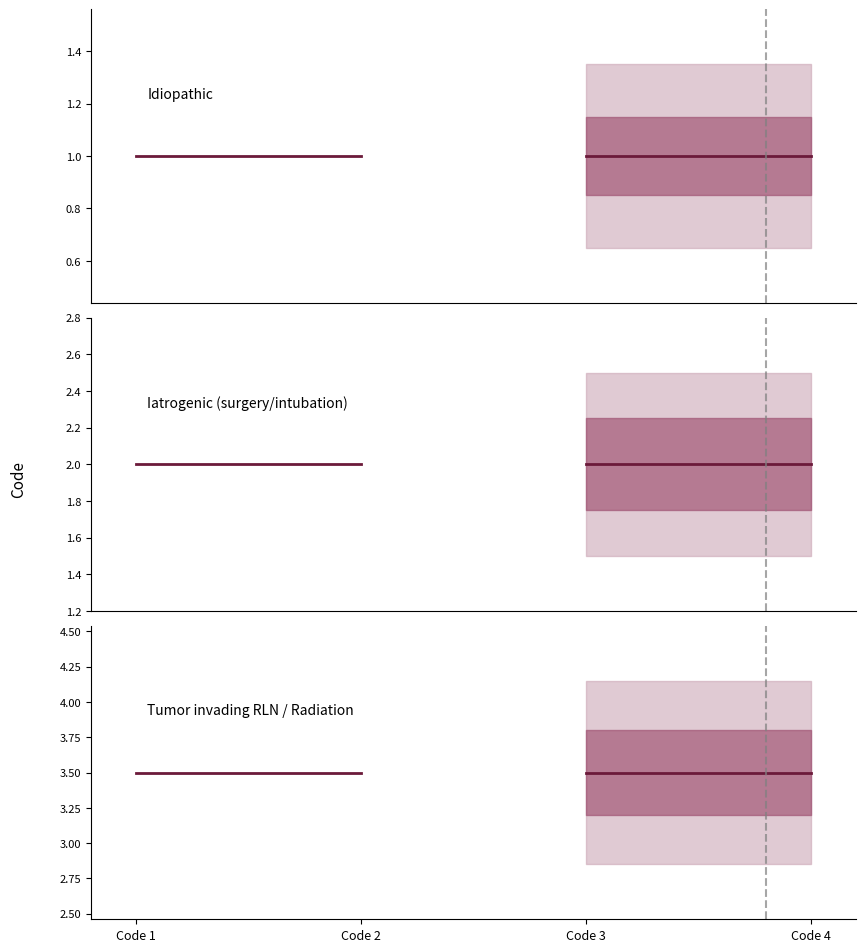

What is the total value across all series at Code 1?

6.5